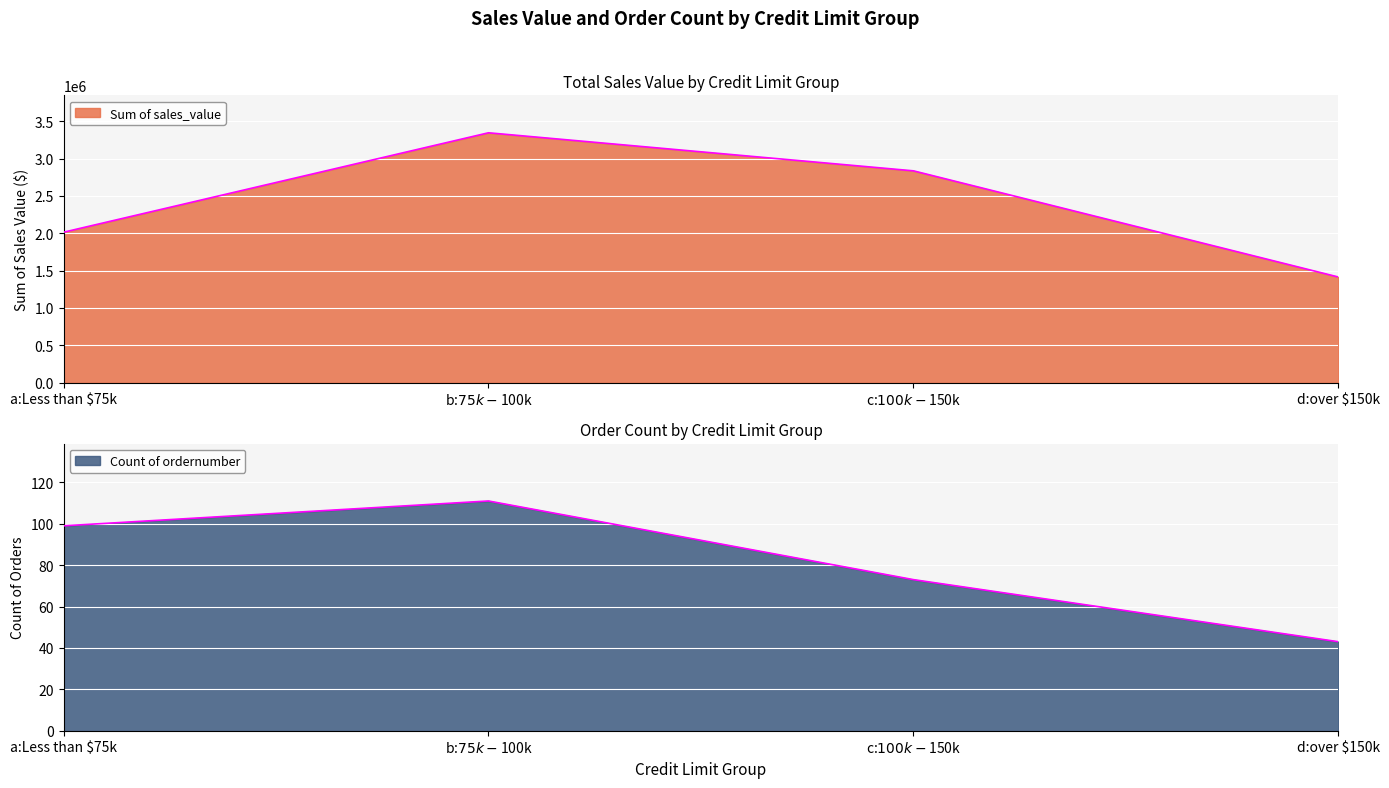

Read the Count of ordernumber value at c:$100k - $150k.

73.0